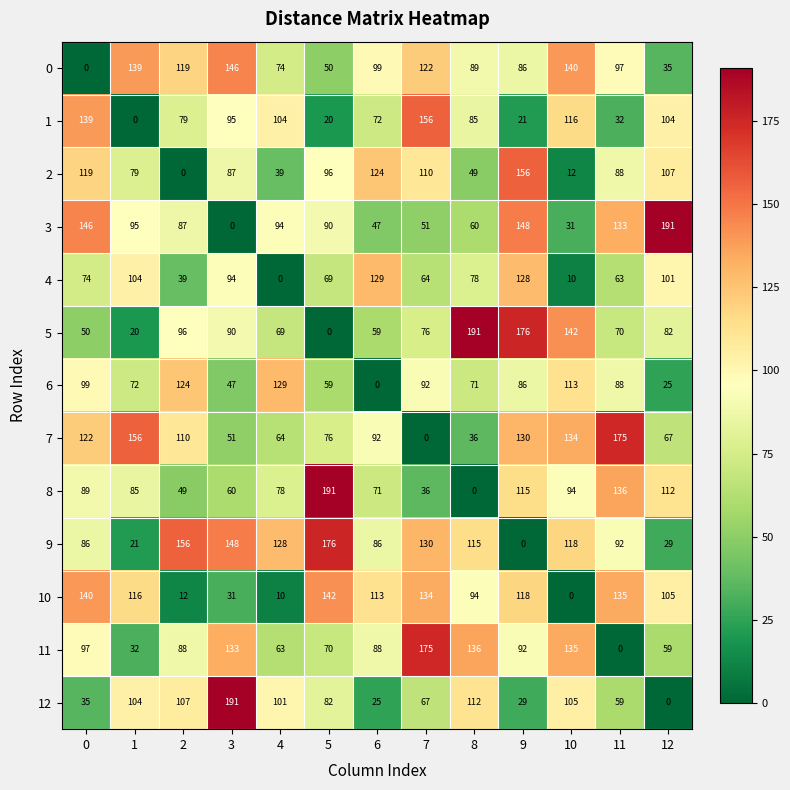

The 10 series shows 10 at 4. True or false?

True